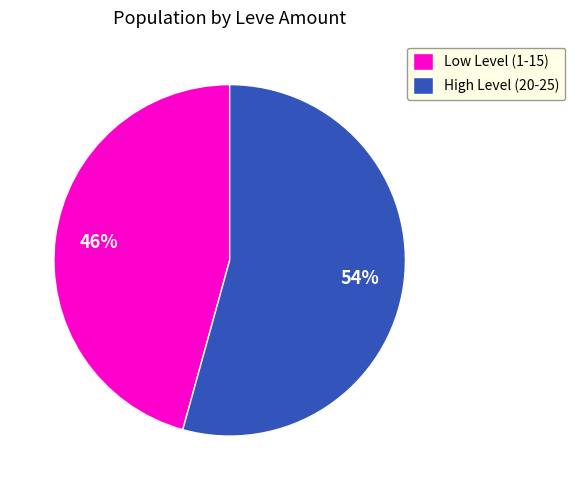

Which slice represents more than half of the pie?

High Level (20-25)